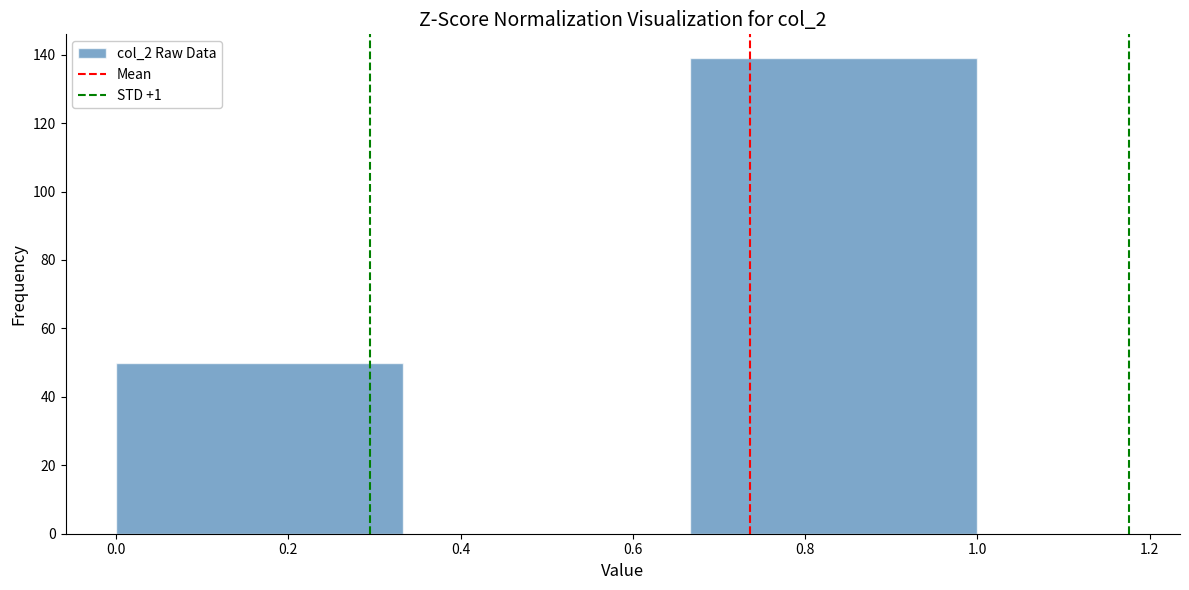

What is the height of the bar covering 0.66 to 1.00 on the x-axis? Neither the bar edges nor the heights are printed on the chart, so give them approximately, as read against the axes.

140